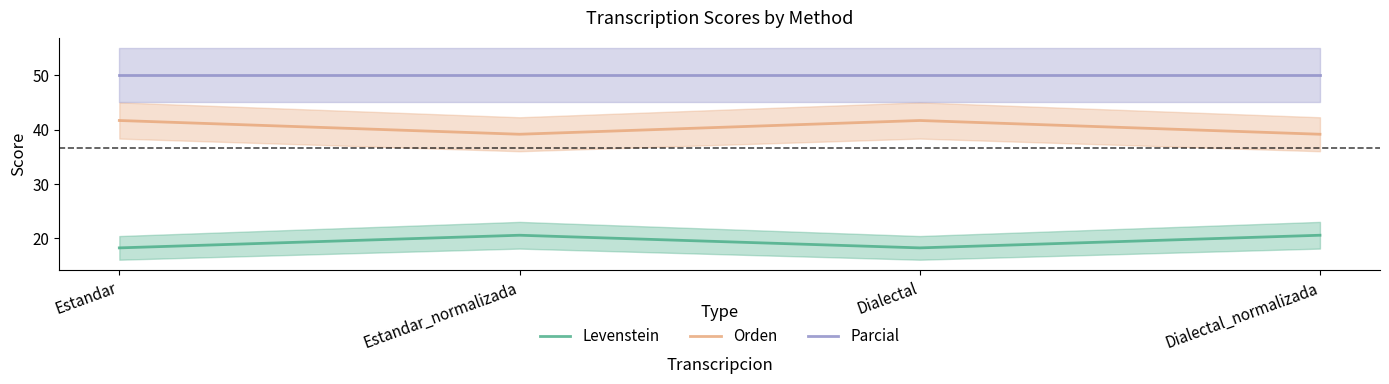

What is the label of the 1st point from the right?

Dialectal_normalizada